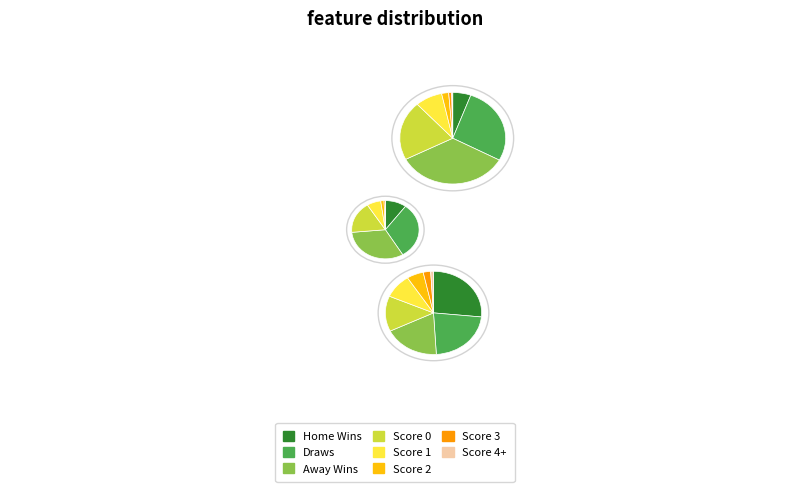

To the nearest percent, what is the difference between the 2 and 6 slice percentages?

34%